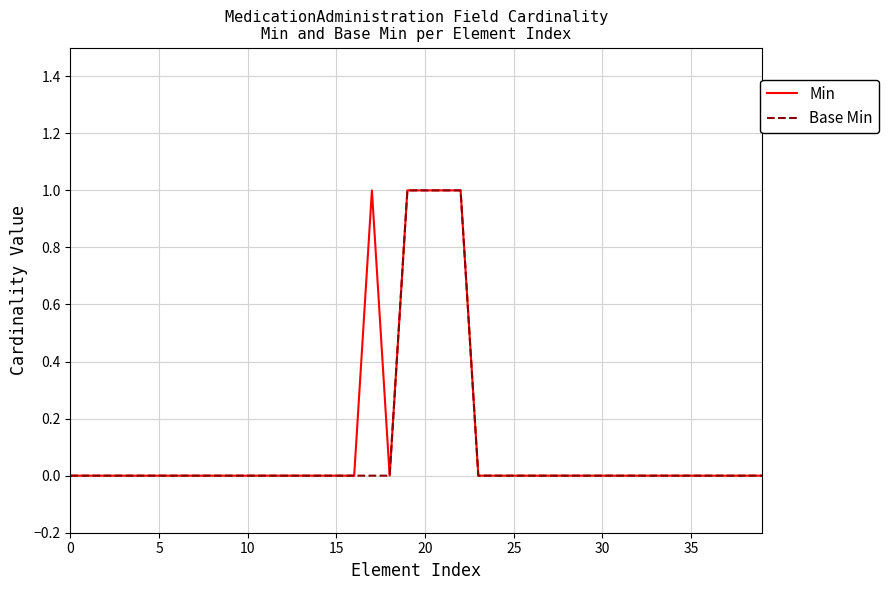

What is the sum of all Min values?

5